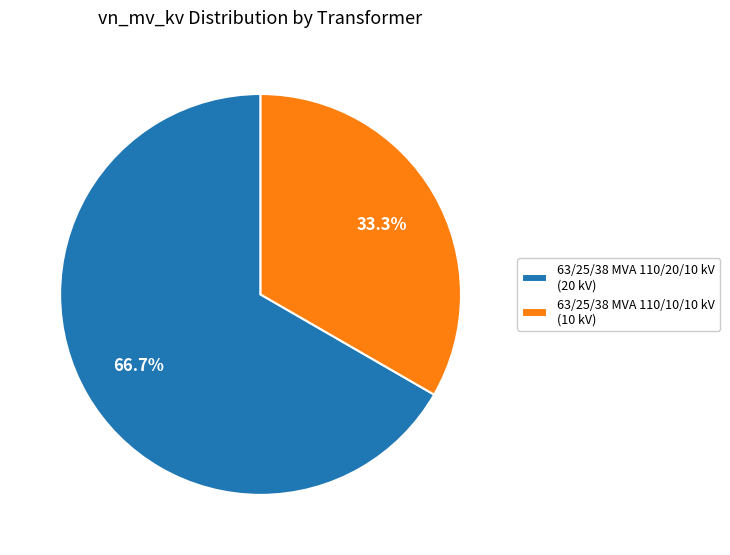

Rank the categories by value from lowest to highest.

63/25/38 MVA 110/10/10 kV, 63/25/38 MVA 110/20/10 kV